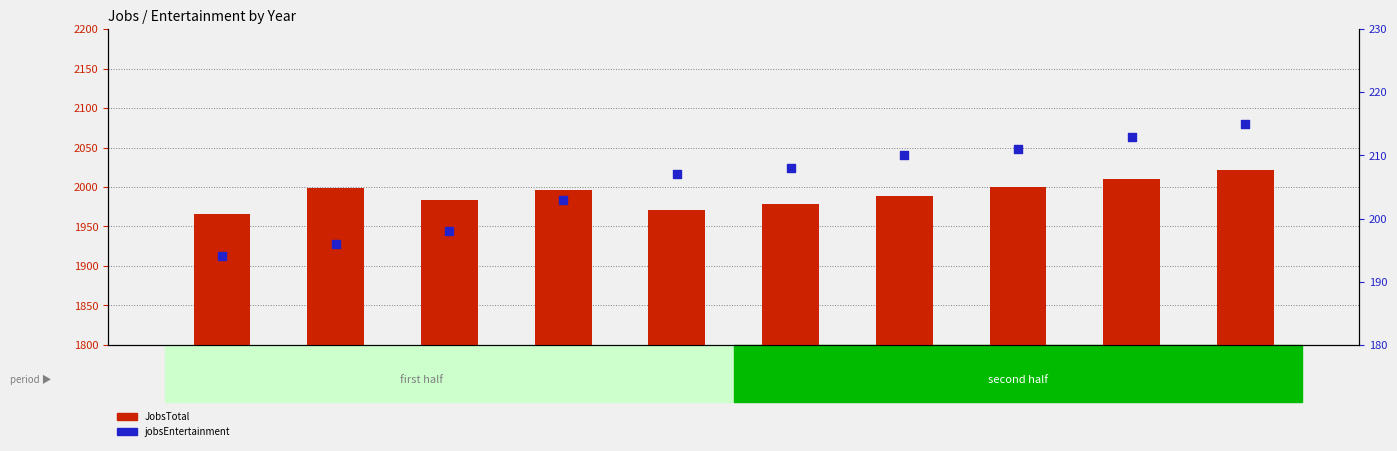

What are all the series names shown in the legend?

JobsTotal, jobsEntertainment